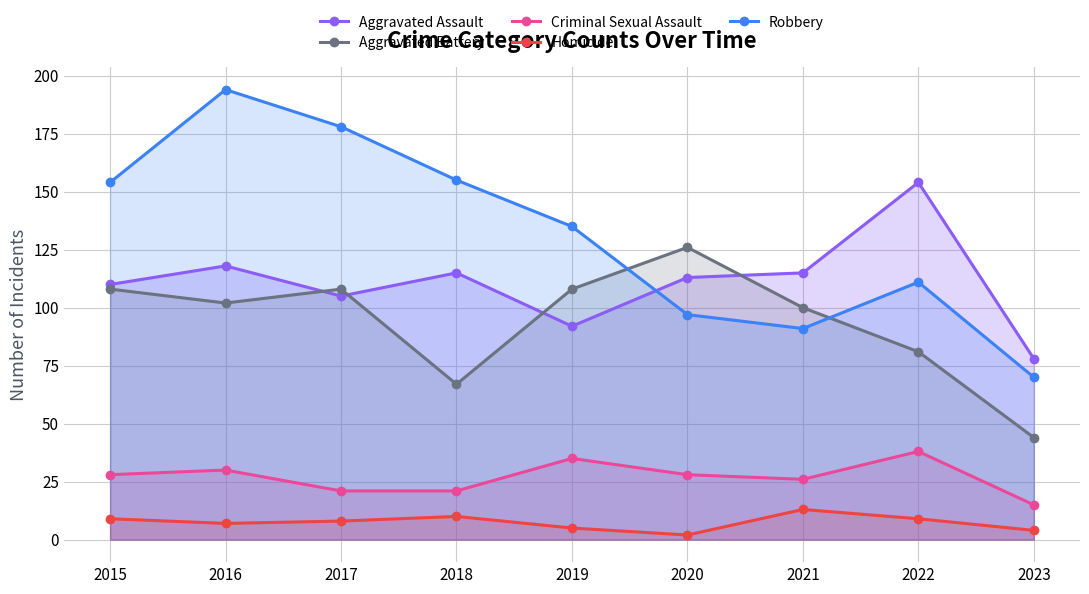

True or false: Robbery and Homicide intersect in this chart.

False